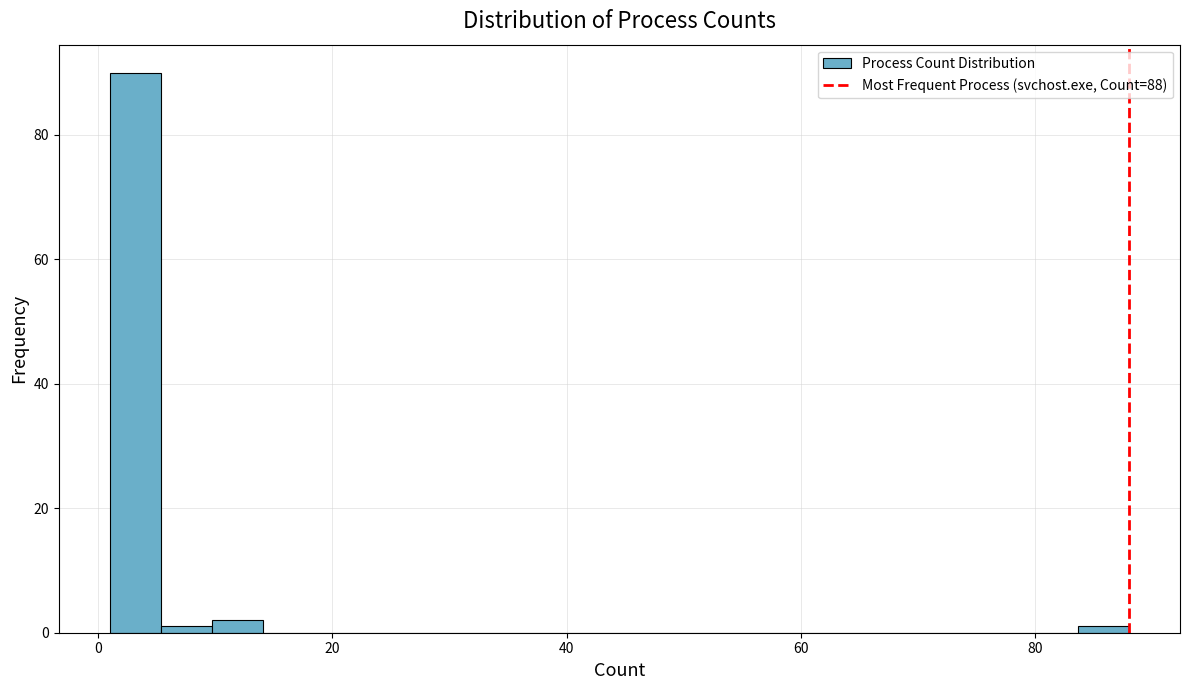

Read against the x-axis, roughly where is the centre of the tallest bar?

4